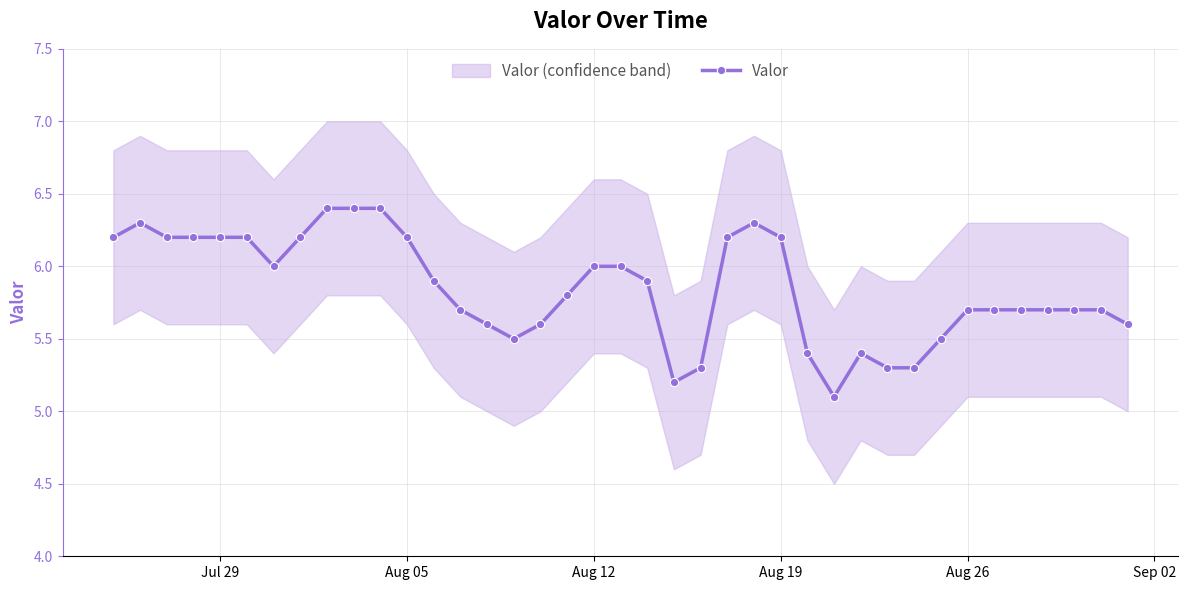

What is the maximum value for Valor?

6.4